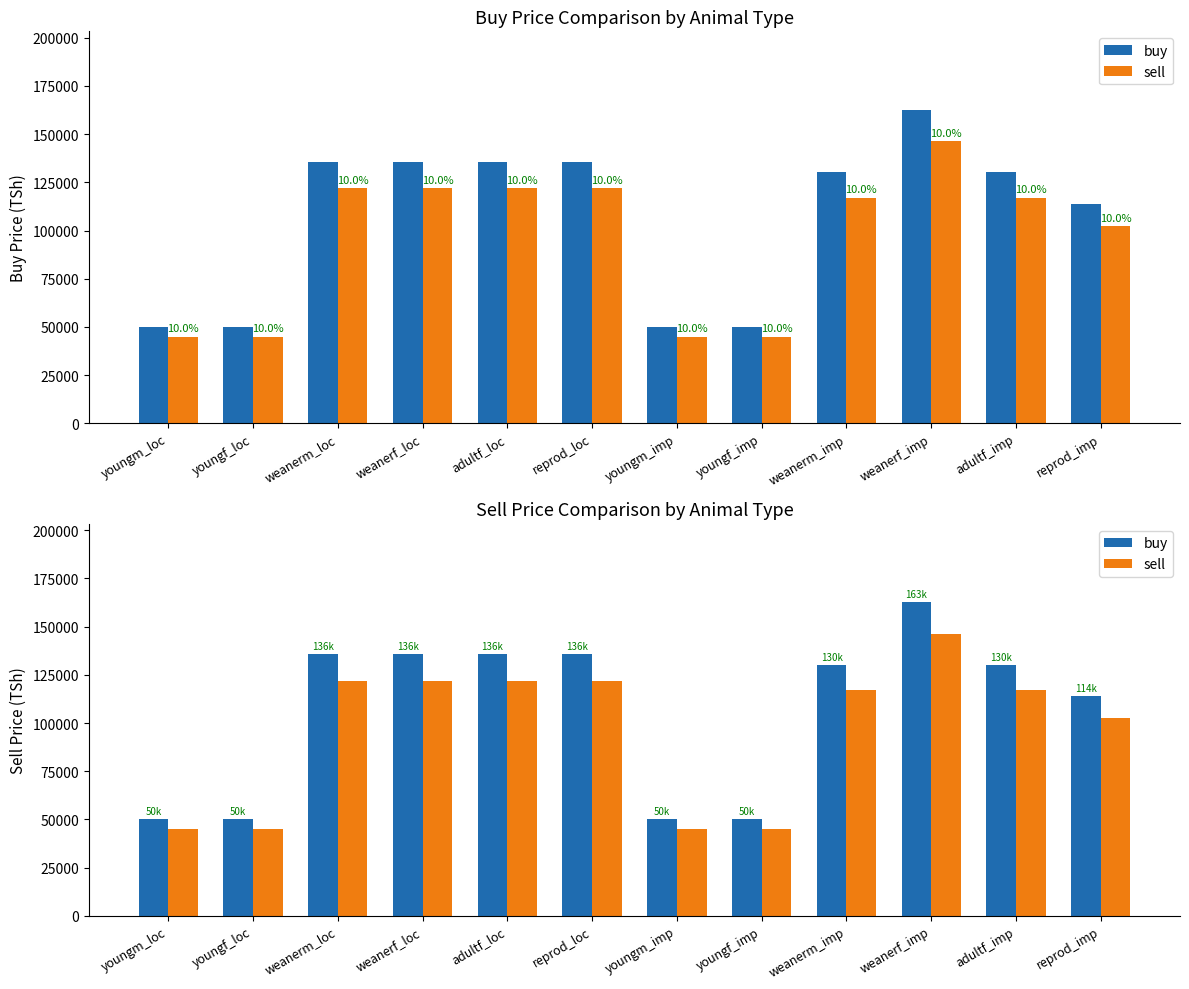

What is the difference between the second highest and minimum values in the sell series?

77004.0